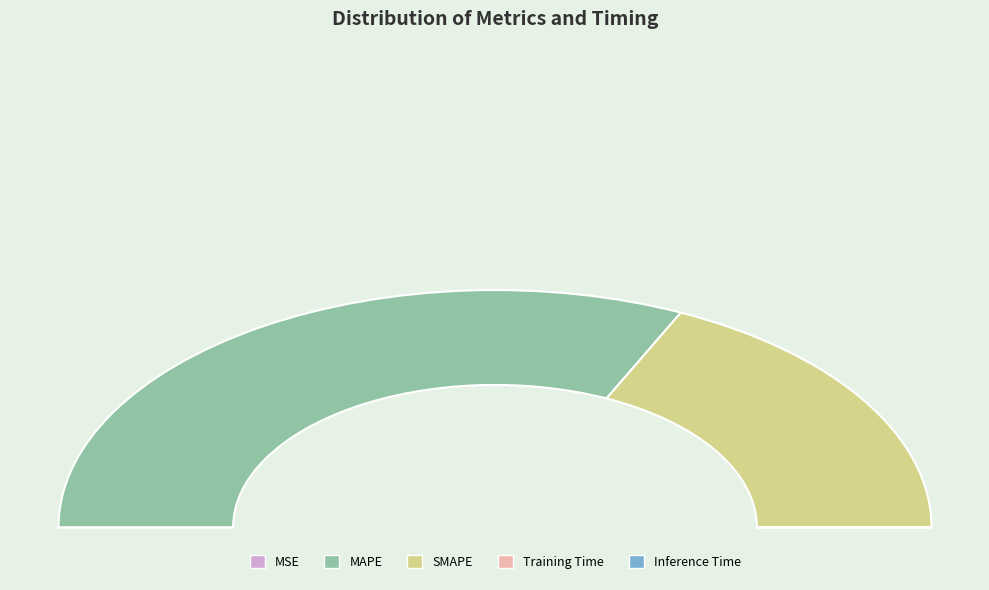

How many segments does this pie chart have?

5